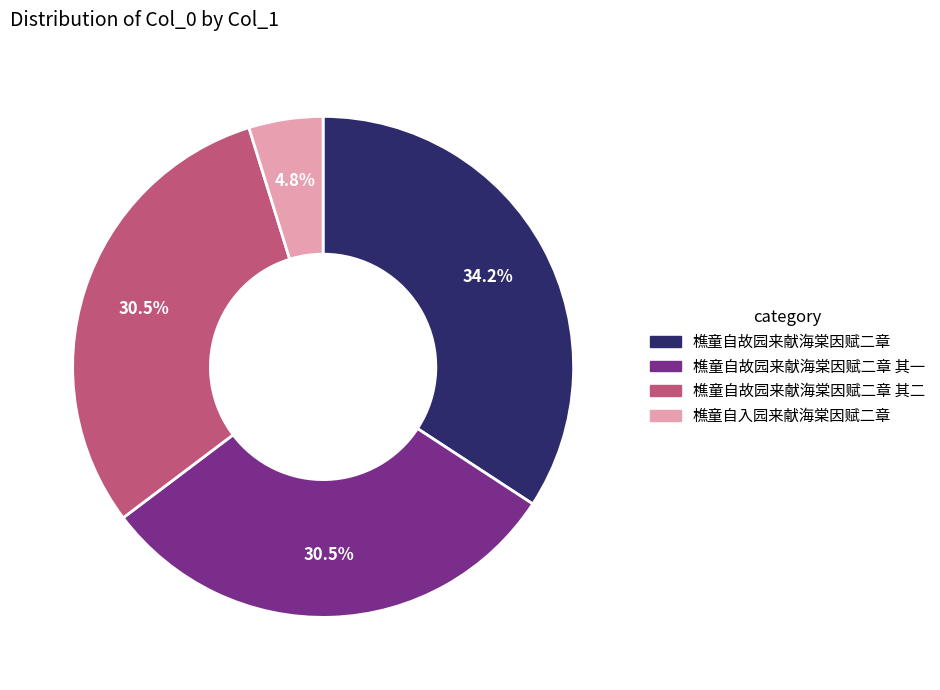

Approximately how many times larger is the value at 樵童自故园来献海棠因赋二章 compared to 樵童自故园来献海棠因赋二章 其一?

1.1